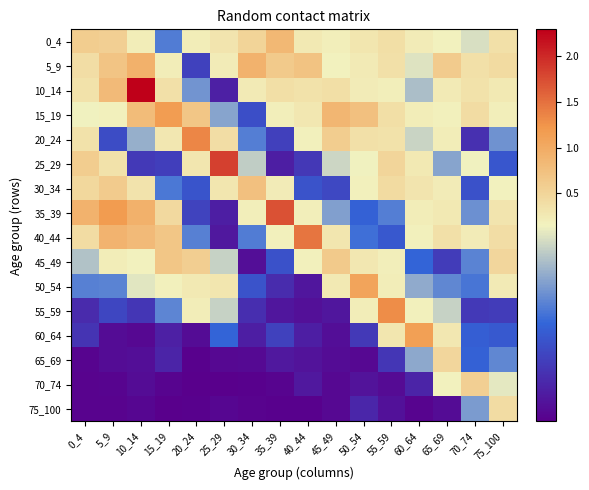

List the series in order of their peak value, lowest first.

75_100, 65_69, 70_74, 45_49, 30_34, 0_4, 5_9, 50_54, 60_64, 15_19, 55_59, 20_24, 40_44, 35_39, 25_29, 10_14